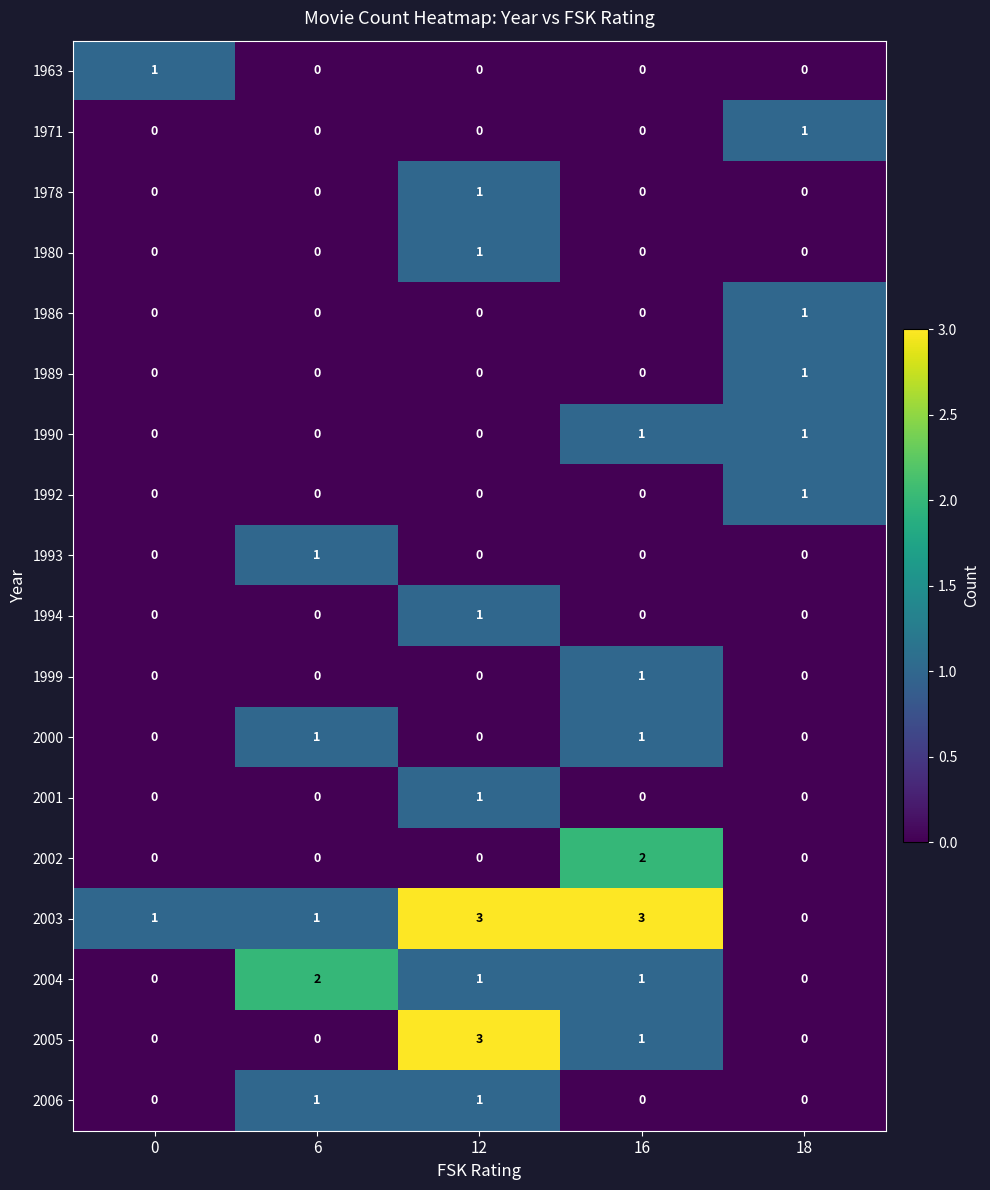

The 1990 series shows 0 at 6. True or false?

True